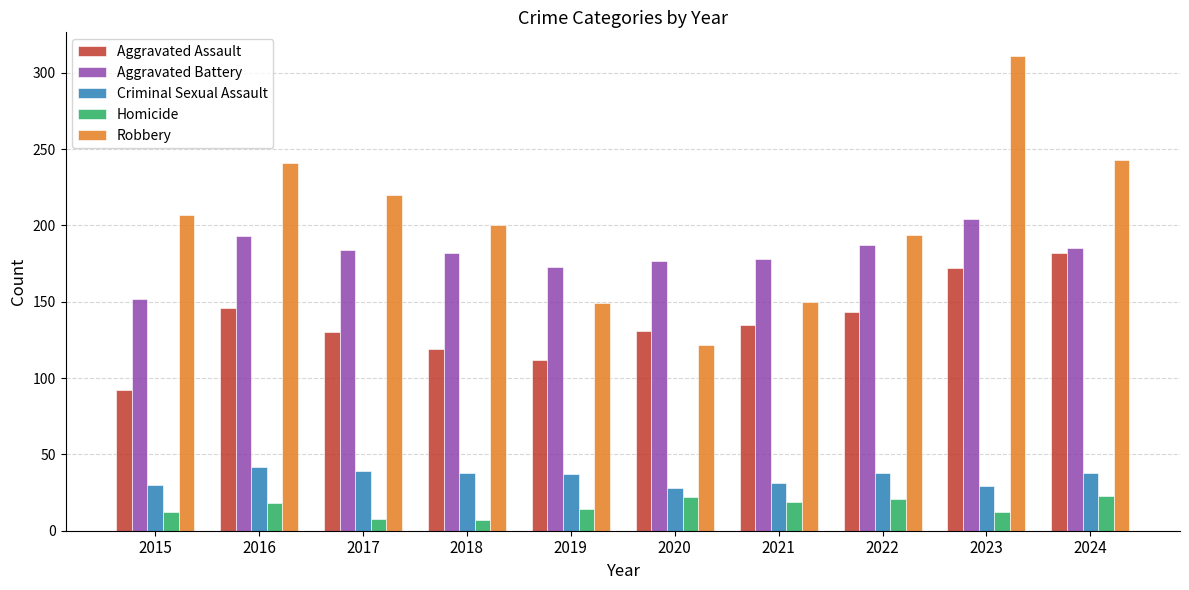

At 2015, list the series in order from smallest to largest.

Homicide, Criminal Sexual Assault, Aggravated Assault, Aggravated Battery, Robbery